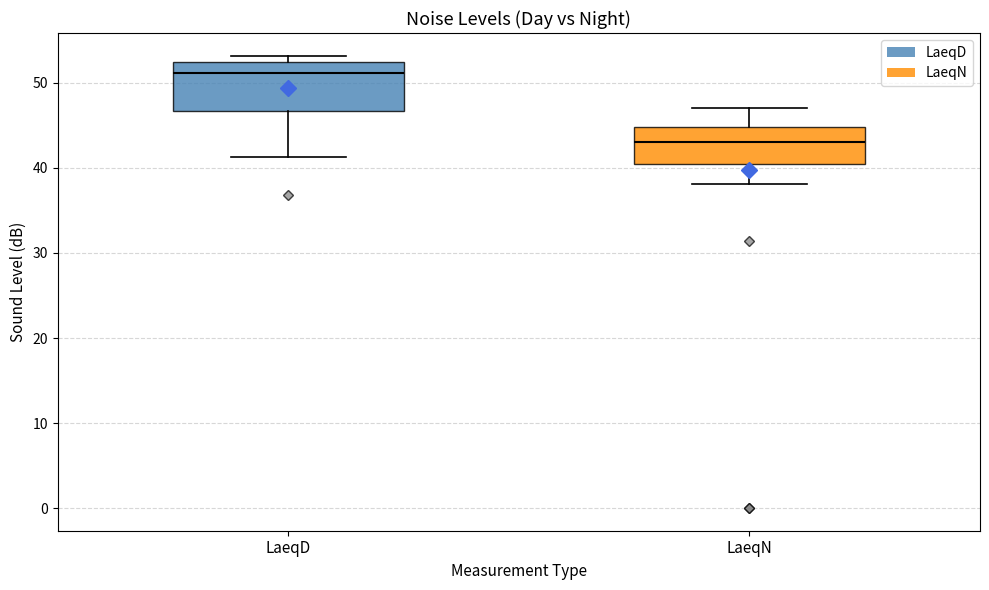

Reading left to right, read every box against the y-axis: the position of its median line, the range the box covers, and the ends of its whiskers. The values are not printed on the chart, so give them approximately, as read against the axis.

LaeqD: median 51, box 47 to 53, whiskers 41 to 53 (just above the box's upper edge)
LaeqN: median 43, box 41 to 45, whiskers 38 to 47